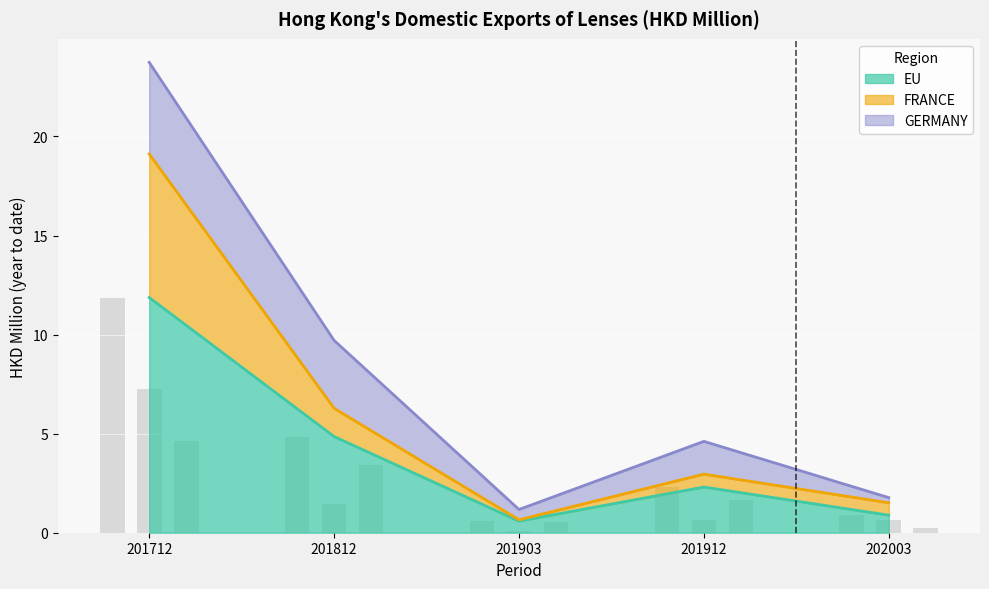

Which series changed the most between 201712 and 201812?

EU